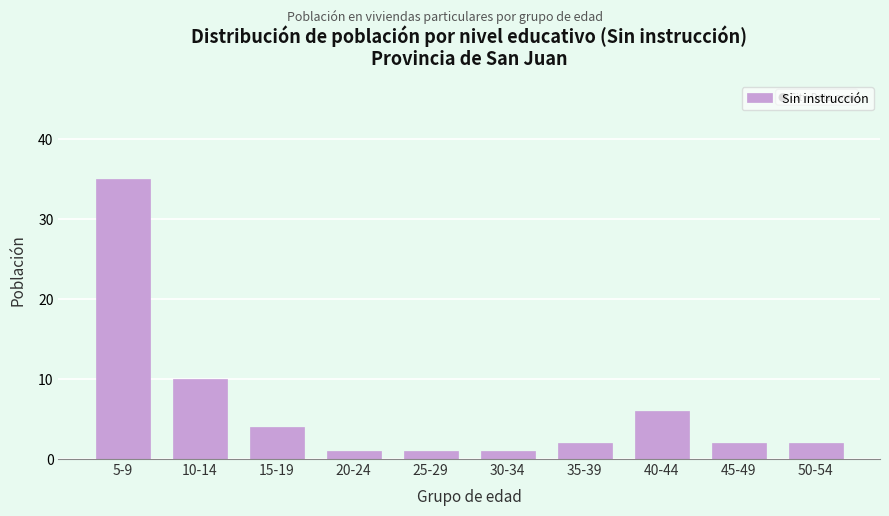

Reading right to left, transcribe all the data shown in this chart.

50-54=2	45-49=2	40-44=6	35-39=2	30-34=1	25-29=1	20-24=1	15-19=4	10-14=10	5-9=35